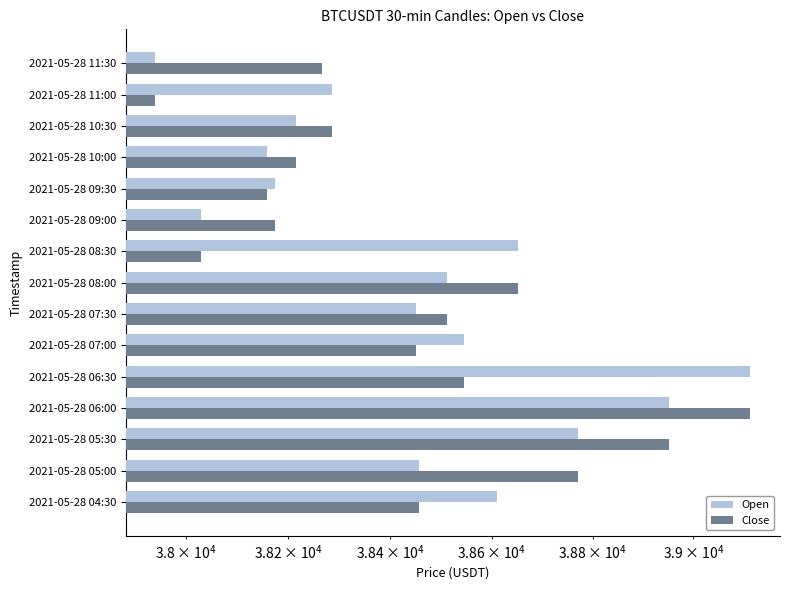

What is the difference between the maximum and second lowest values in the Close series?

1084.0